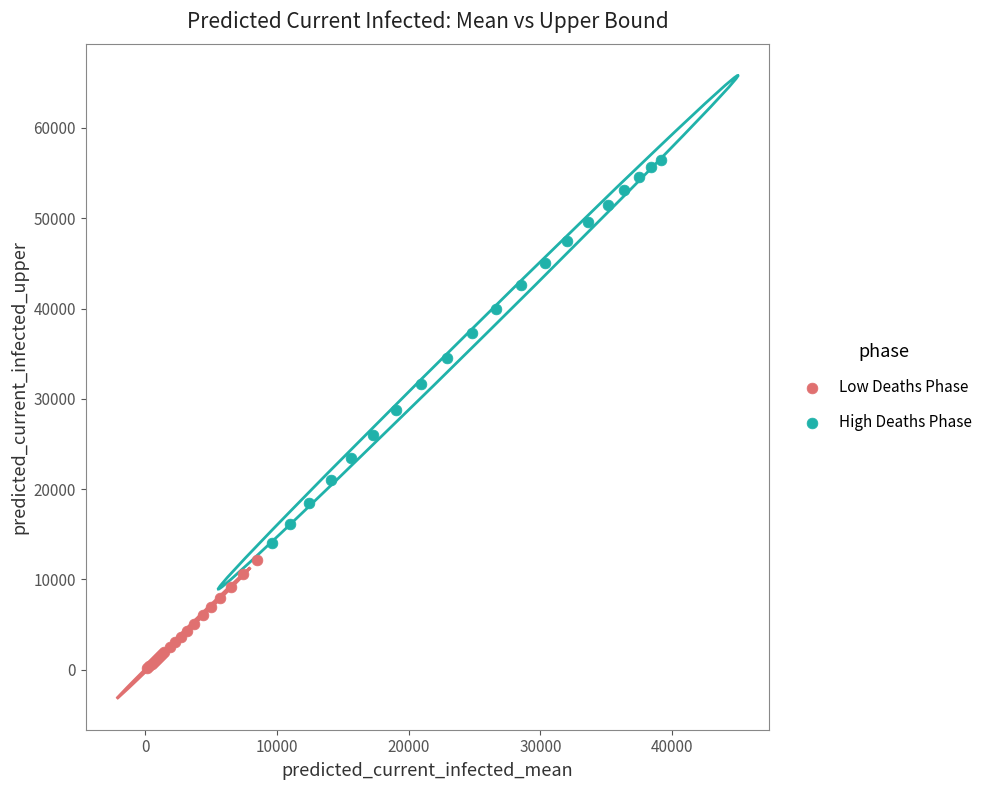

Which series reaches the minimum Y coordinate?

Low Deaths Phase